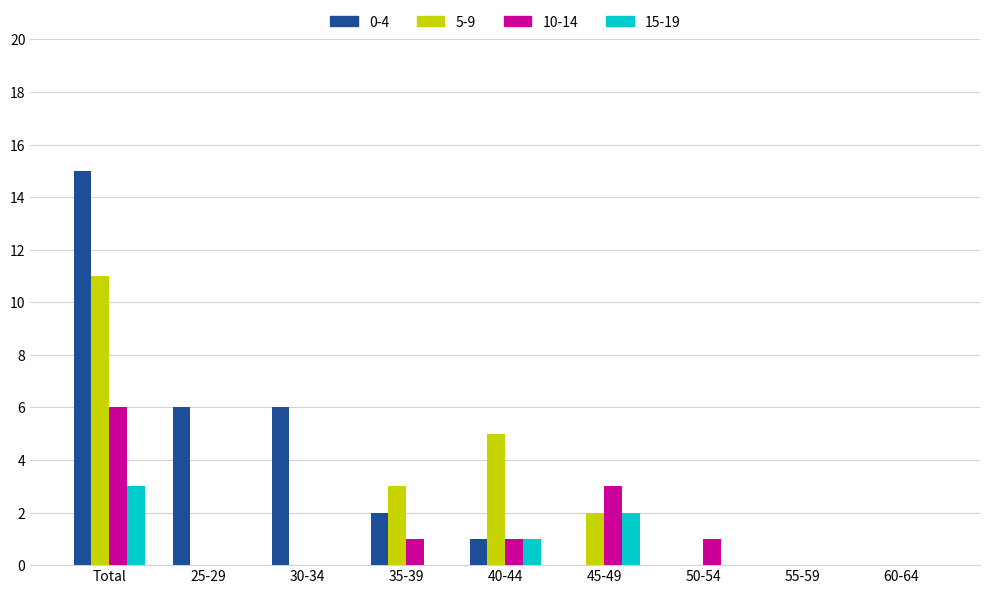

Which series has the largest total across all categories?

0-4